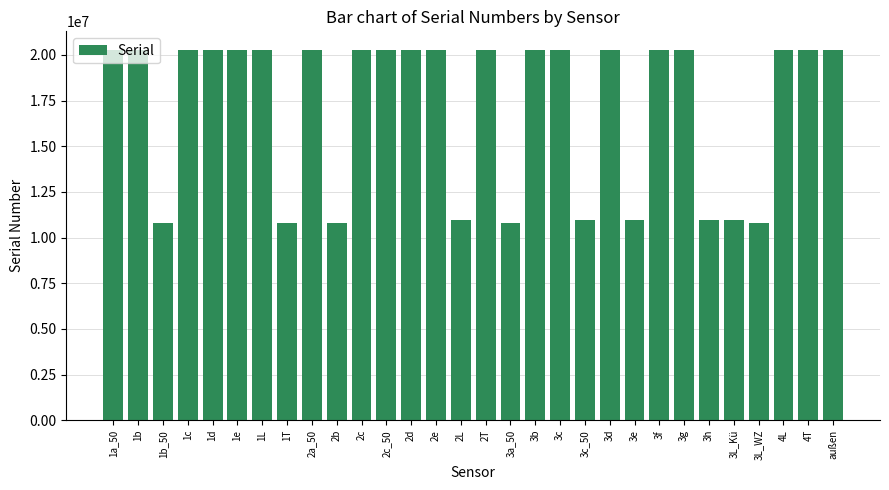

At which label does the data first exceed 20269830?

1c